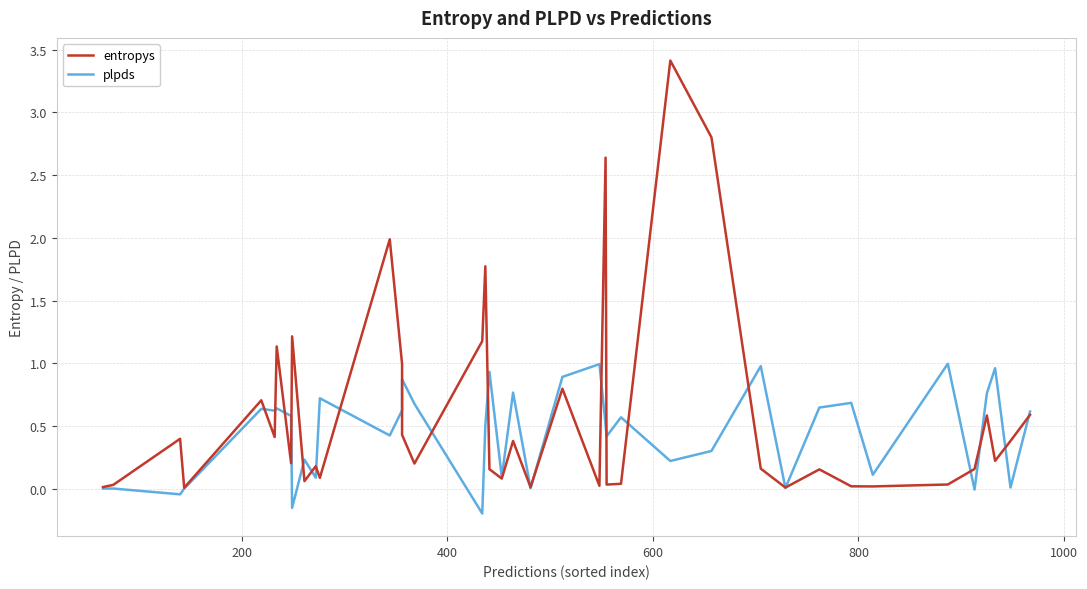

What is the value of the entropys point at the 15th from the left?

0.4